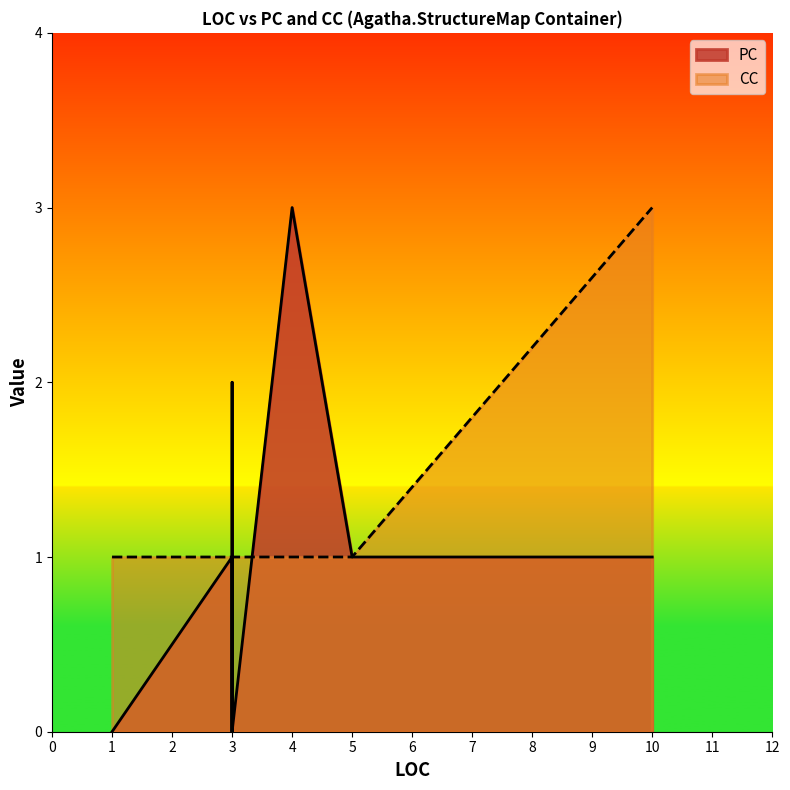

Between 3 and 4, which is larger?

4